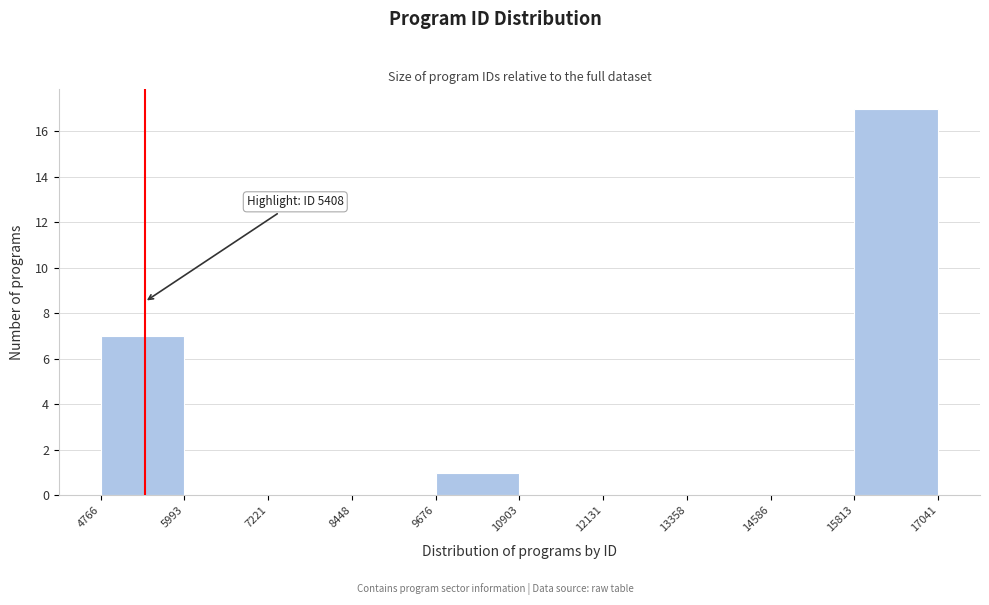

Over which range of the x-axis is the bar tallest?

15813 to 17041